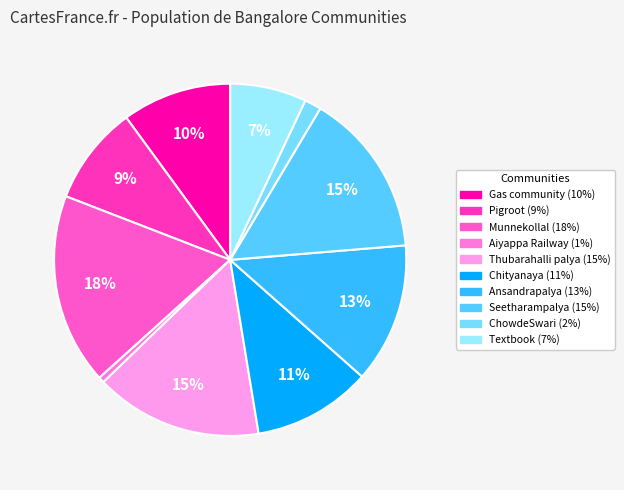

What is the ratio of the value at Gas community to the value at Chityanaya?

0.9